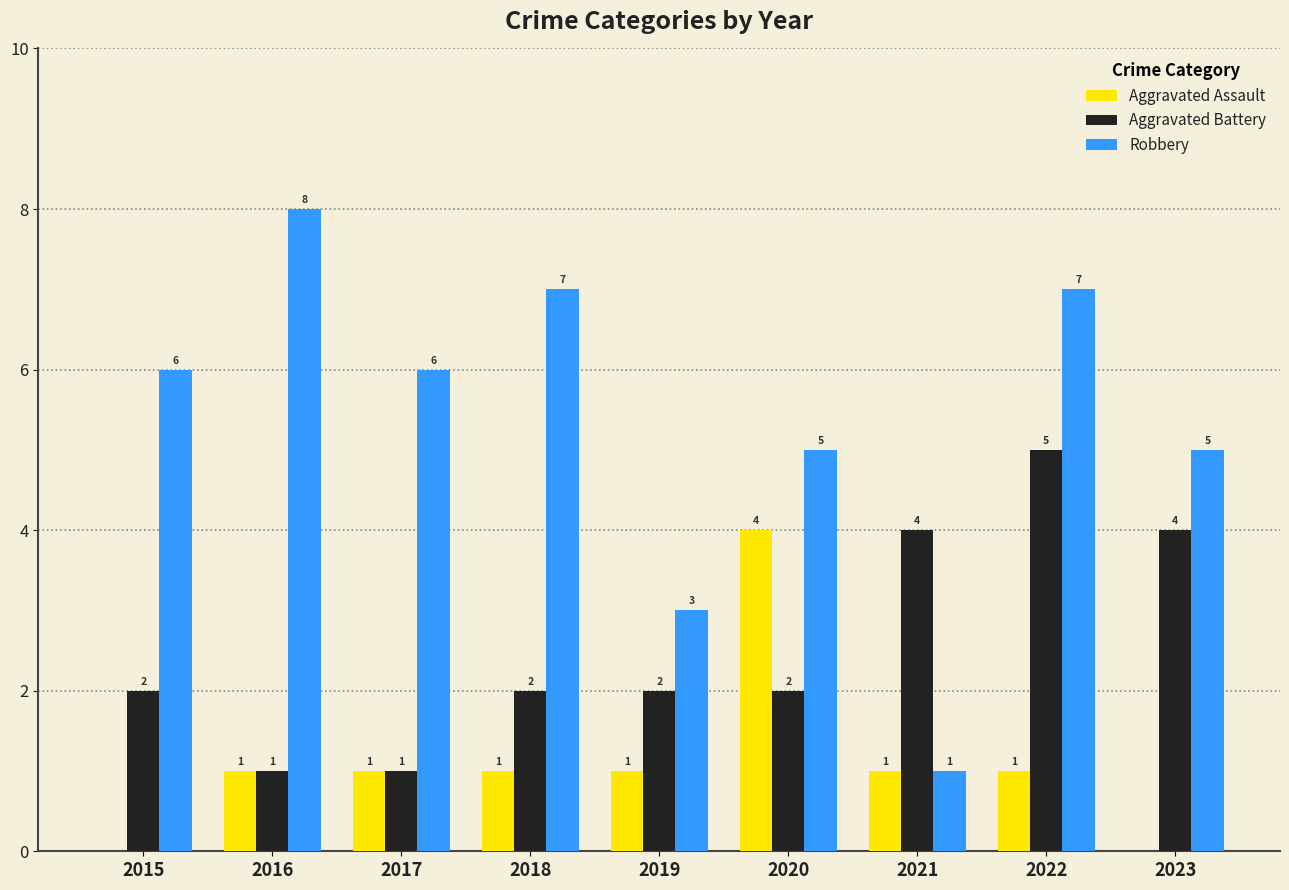

Which series changed the most between 2020 and 2023?

Aggravated Assault